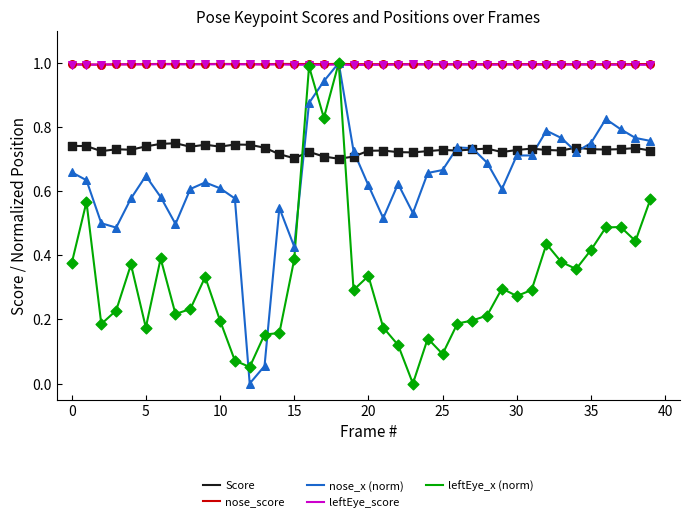

At how many categories does at least one series exceed 0?

40